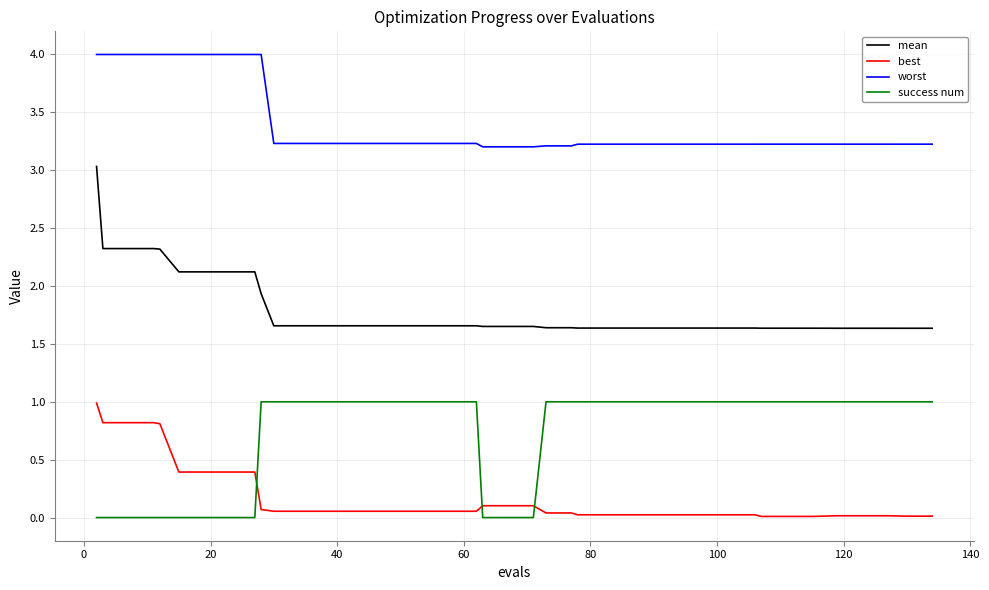

What is the difference between the maximum and minimum values in the success num series?

1.0